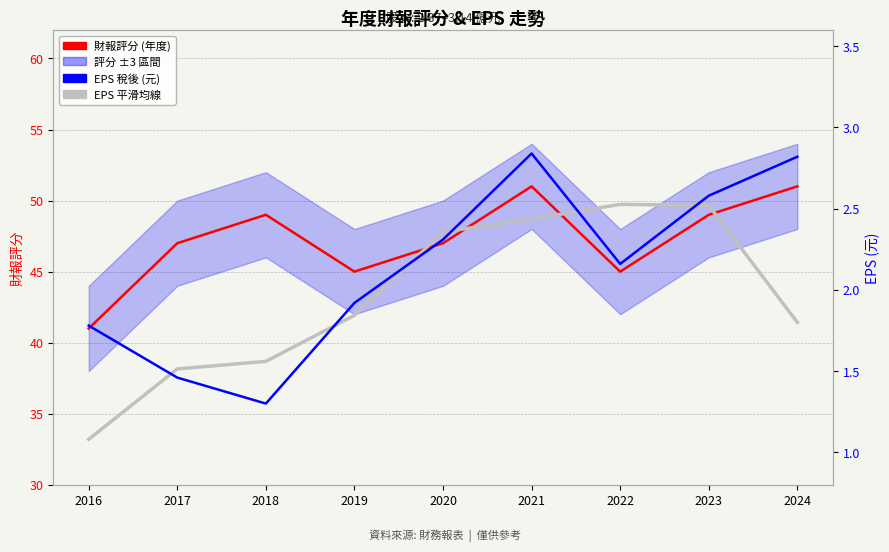

What is the smallest value displayed?

1.1